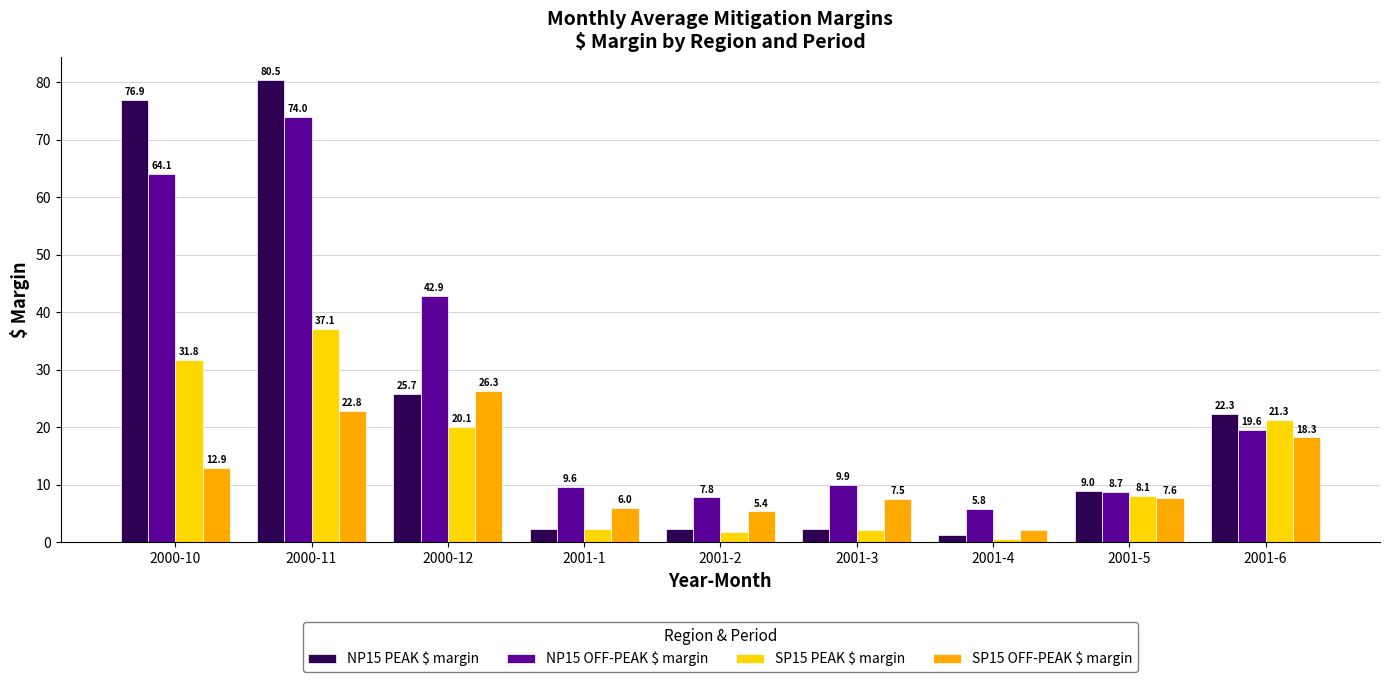

Which category has the highest value across all series?

2000-11